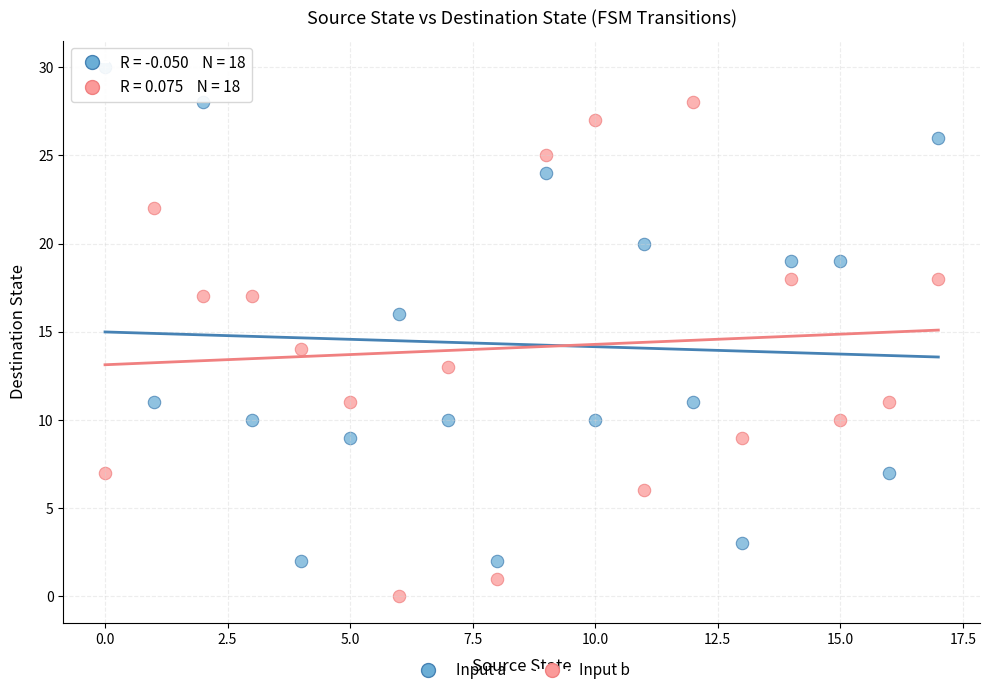

Across all data points, what is the range of Y values (max minus min)?

30